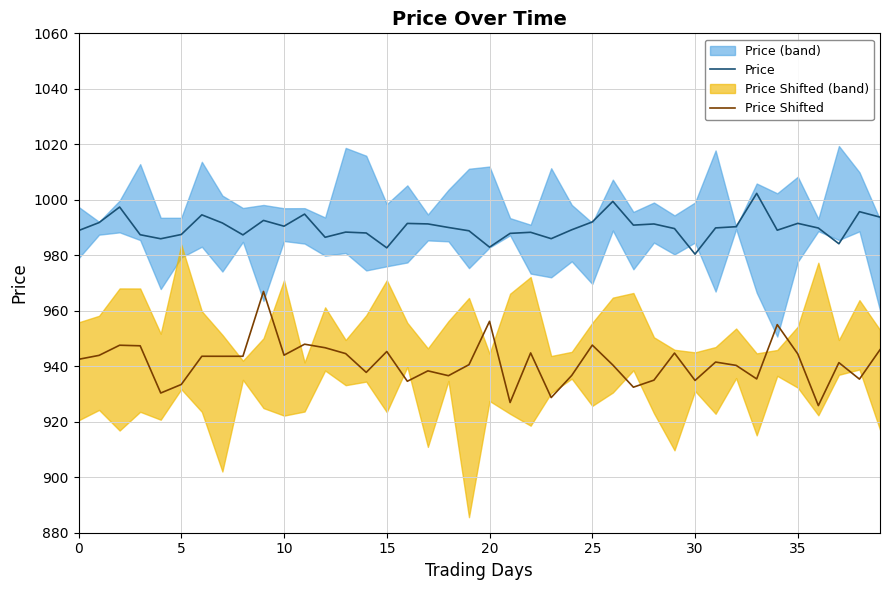

At how many categories does at least one series exceed 992?

9